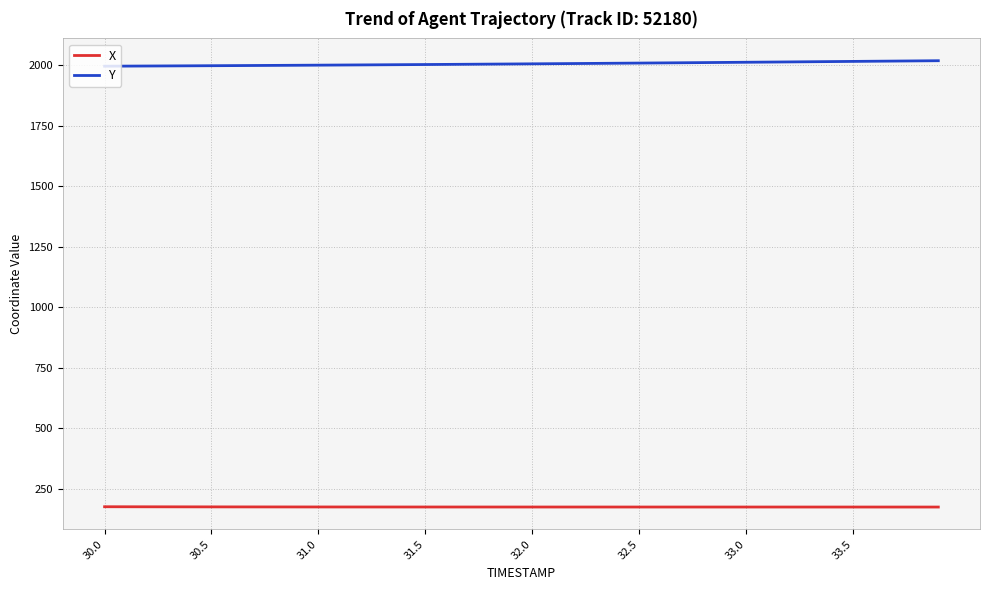

Which series has the largest total across all categories?

Y